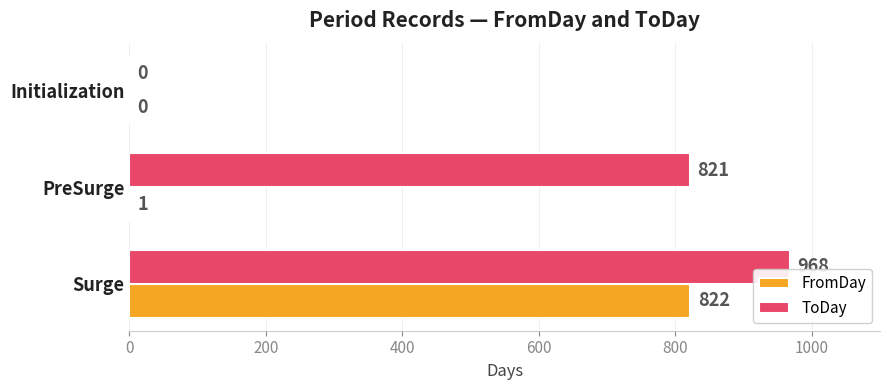

What is the maximum value shown in the chart?

968